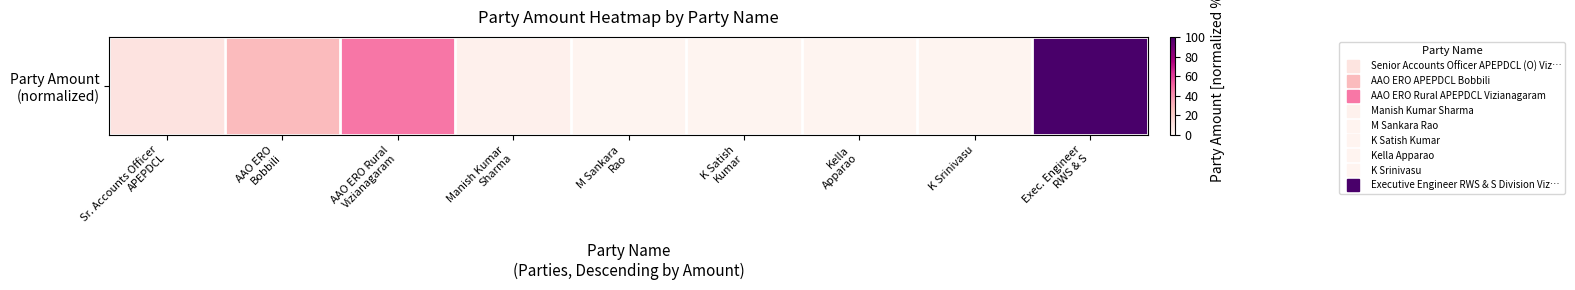

Rank the categories by value from lowest to highest.

M Sankara
Rao, K Satish
Kumar, Kella
Apparao, K Srinivasu, Manish Kumar
Sharma, Sr. Accounts Officer
APEPDCL, AAO ERO
Bobbili, AAO ERO Rural
Vizianagaram, Exec. Engineer
RWS & S